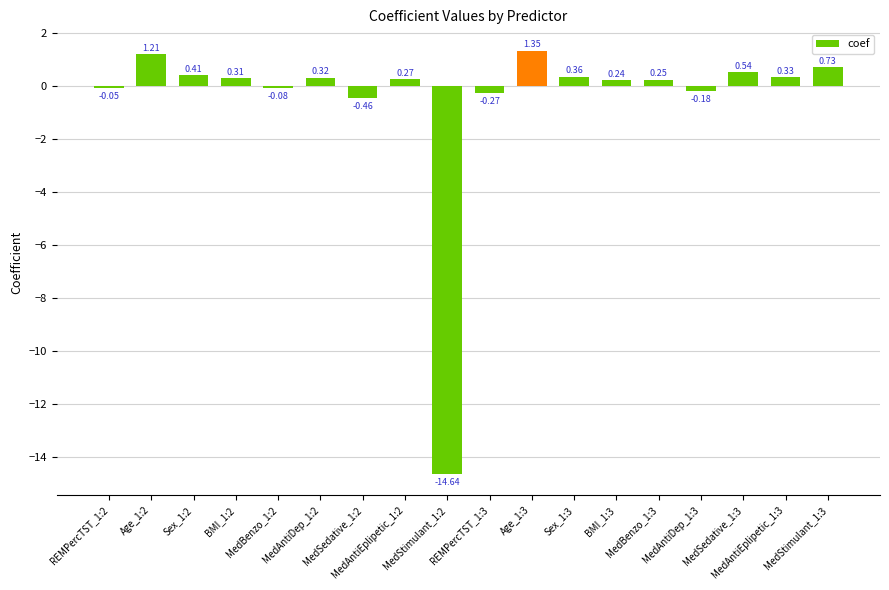

What is the sum of all values?

-9.4